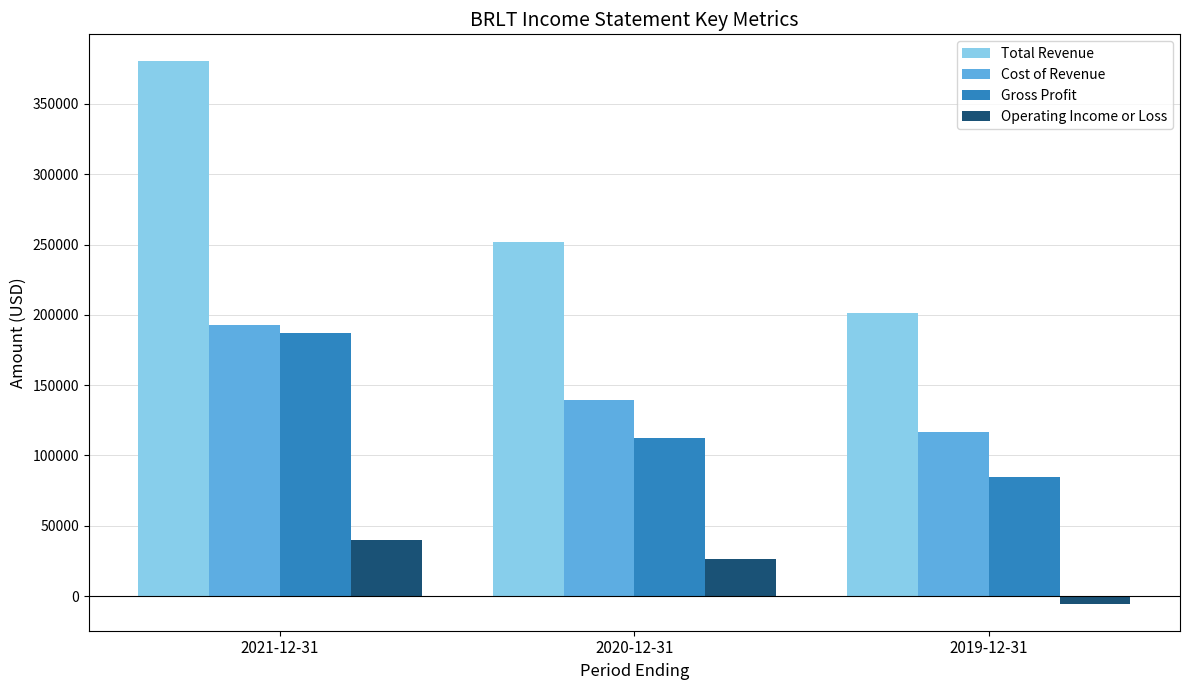

The Operating Income or Loss series shows 40100 at 2021-12-31. True or false?

True